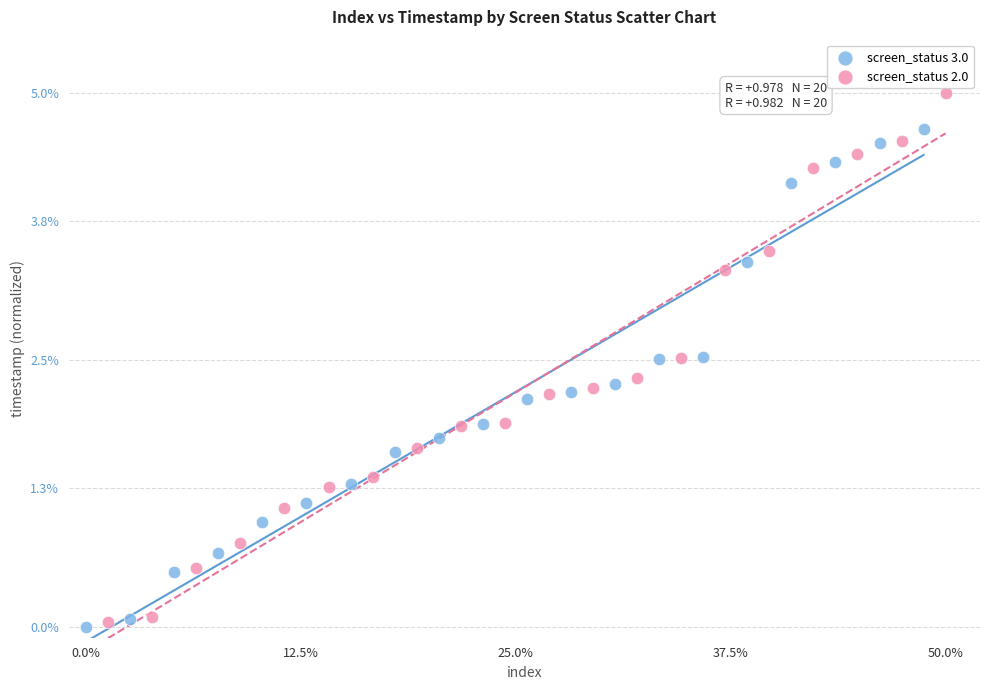

Which series contains the highest Y value?

screen_status 2.0